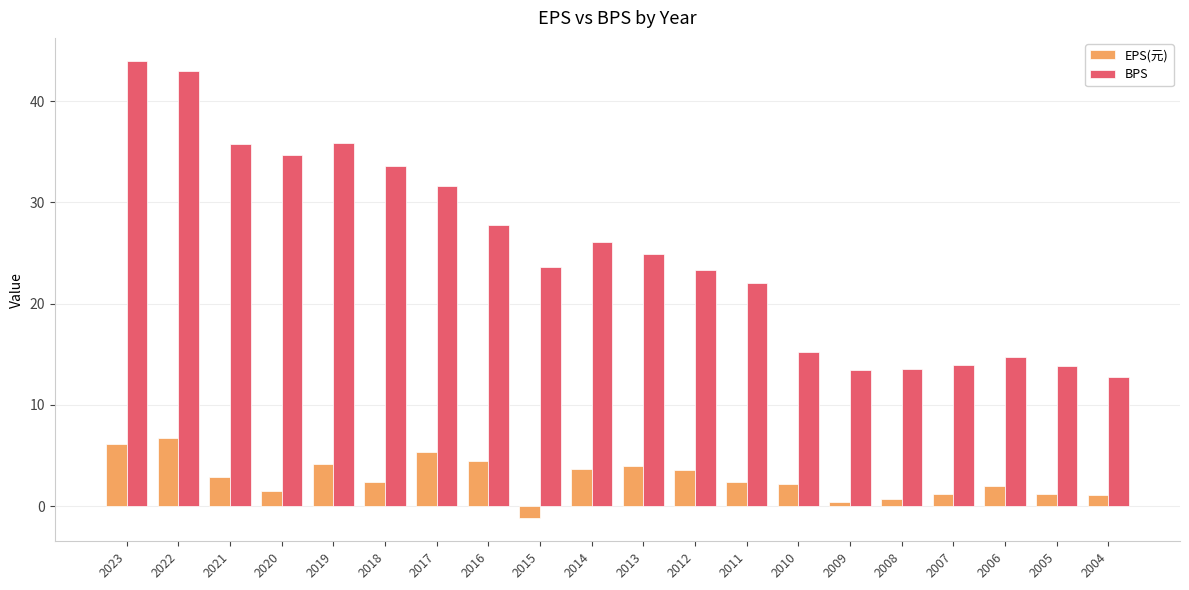

Are the bars horizontal?

No